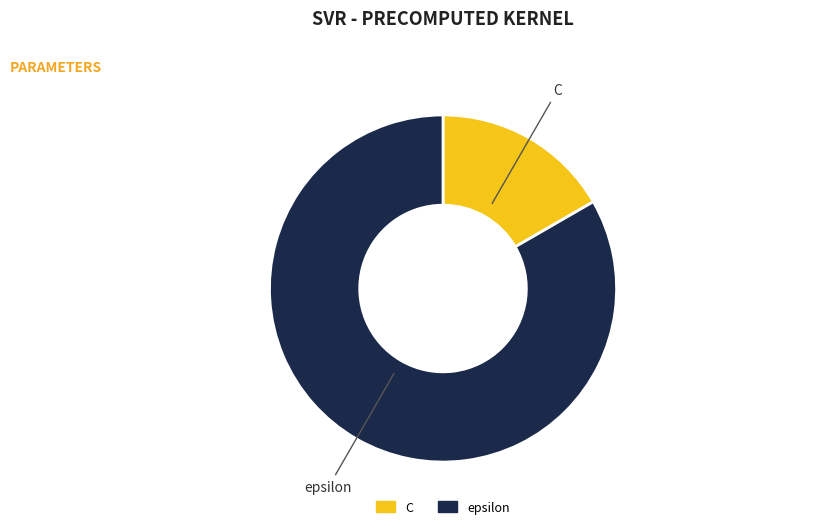

Combined, do C and epsilon account for over 50%?

Yes